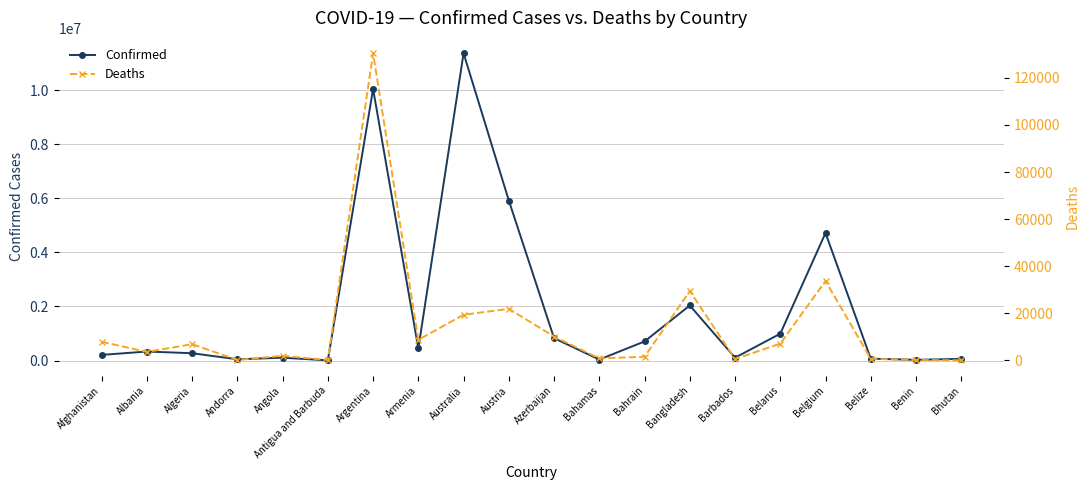

At which category does Confirmed reach its first local valley?

Andorra